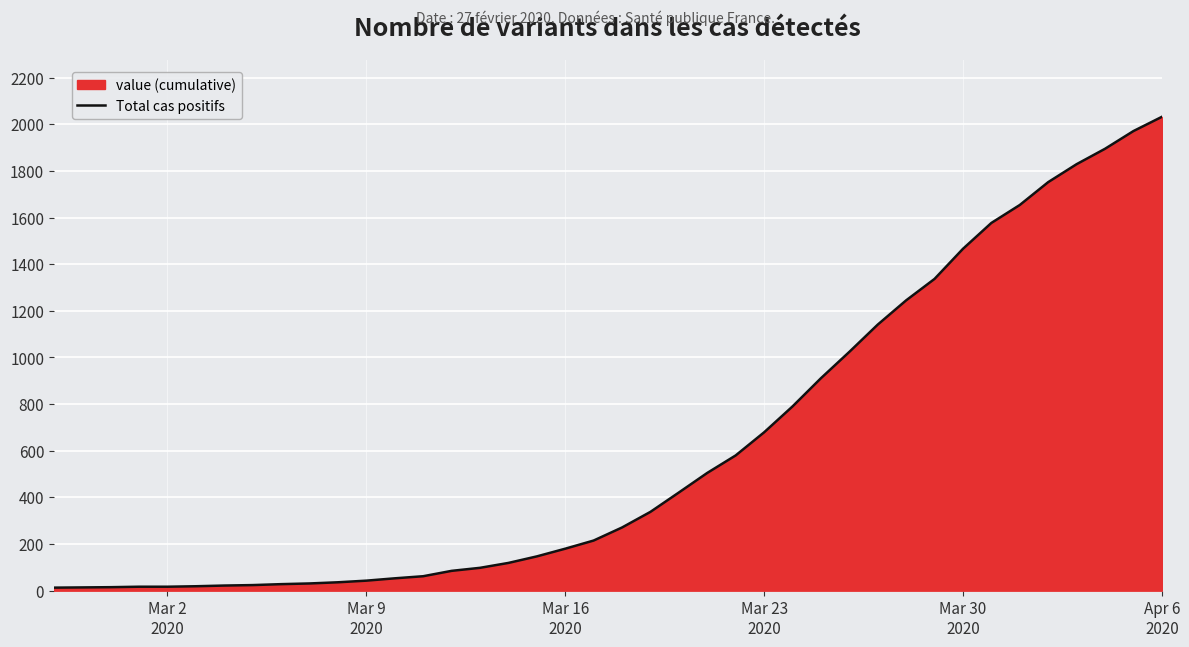

What is the difference between the maximum and minimum values?

2019